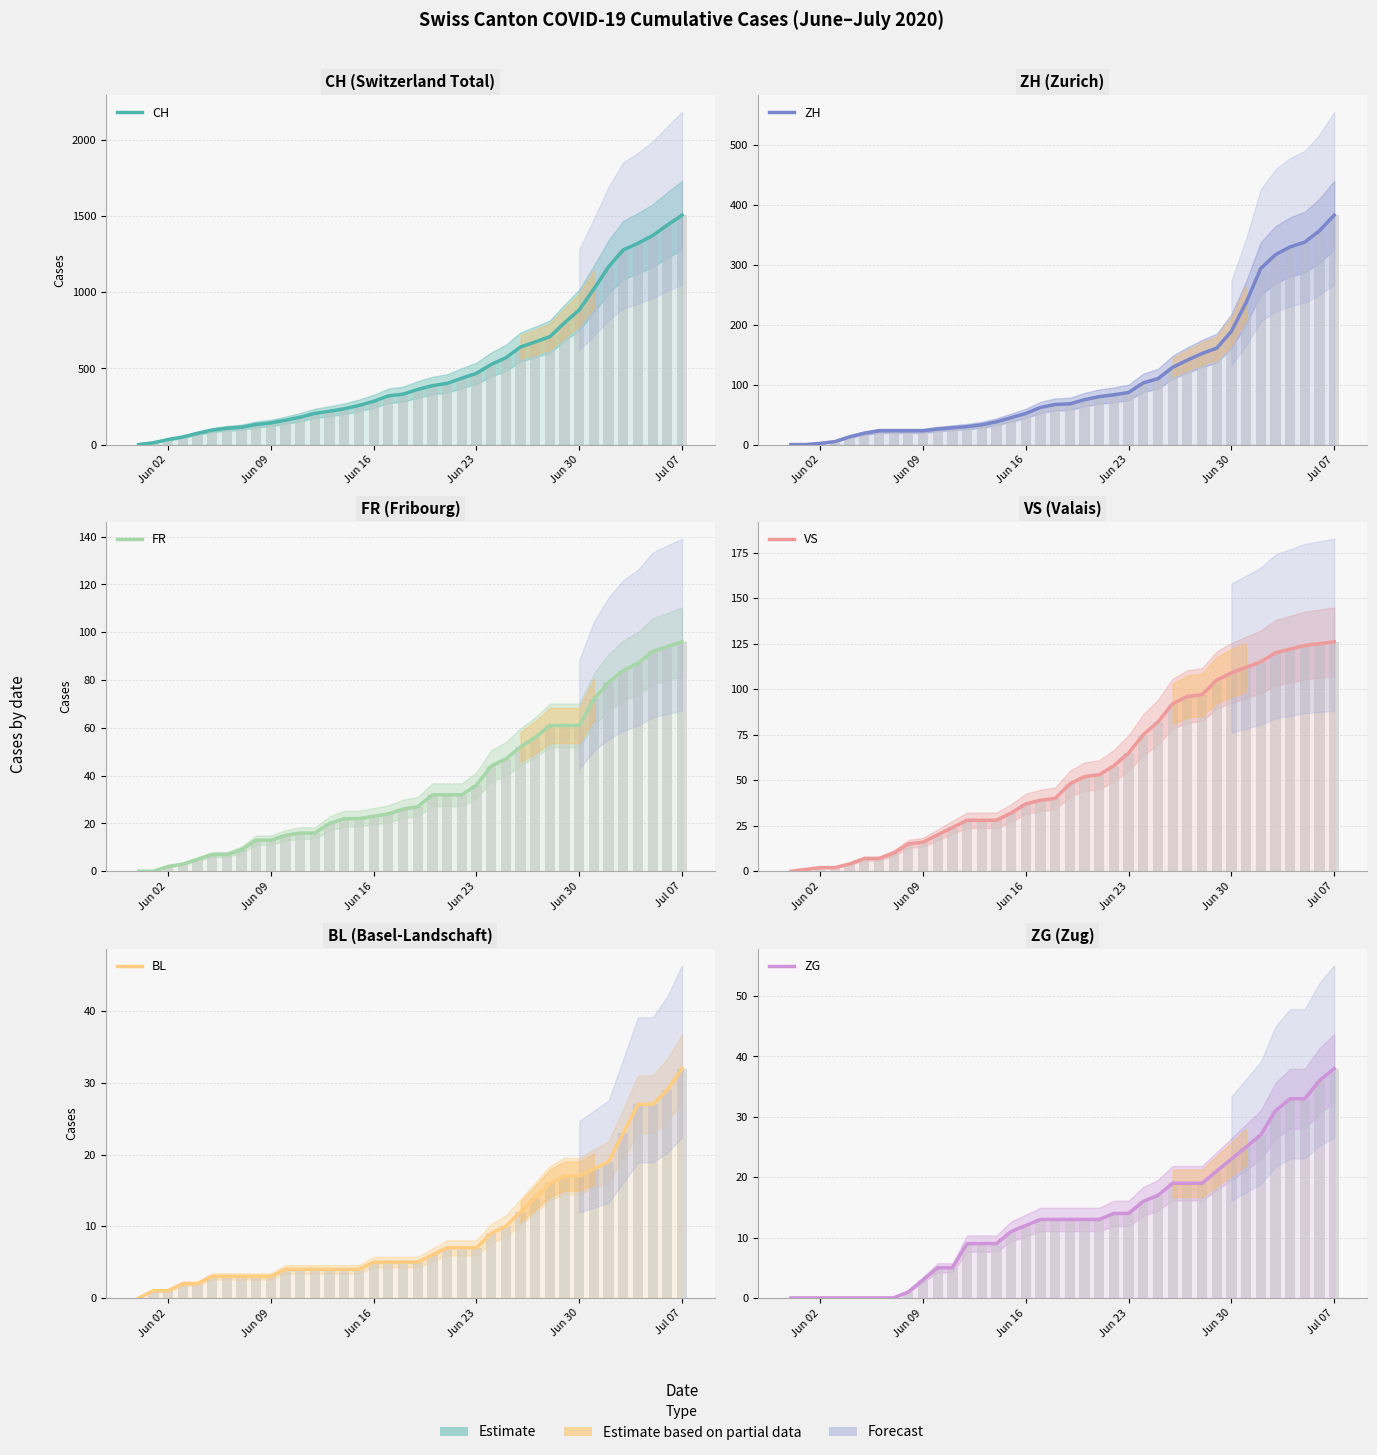

How many bars are there in total?

228